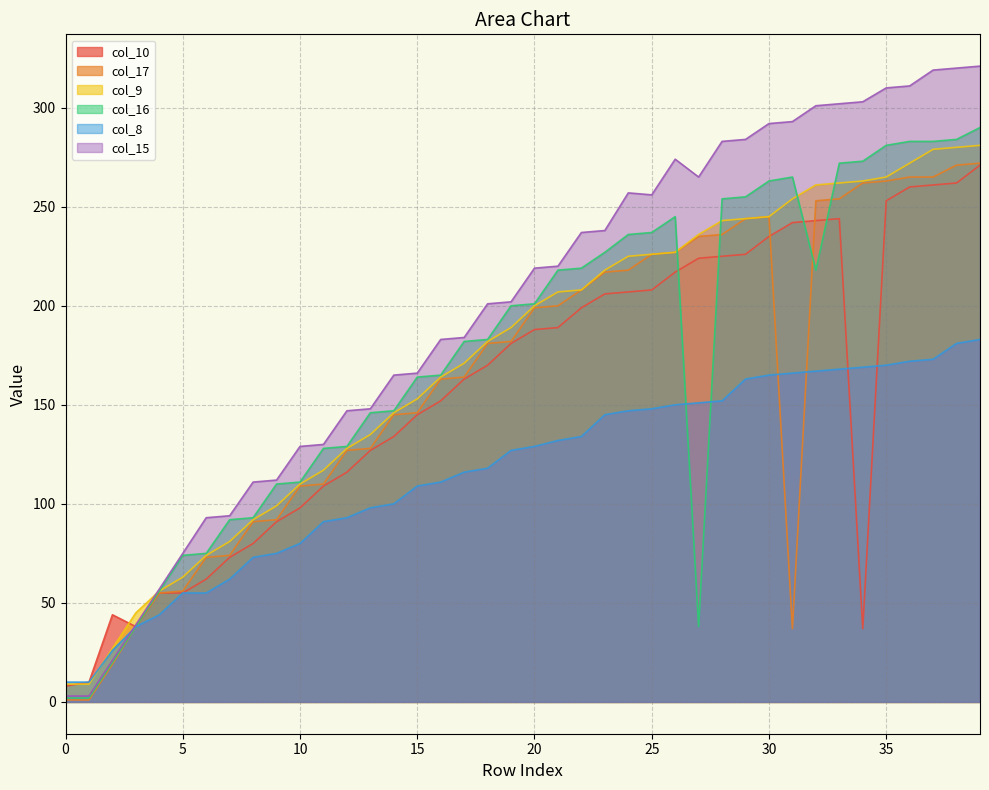

Is it true that col_9 equals 225 at 24?

True